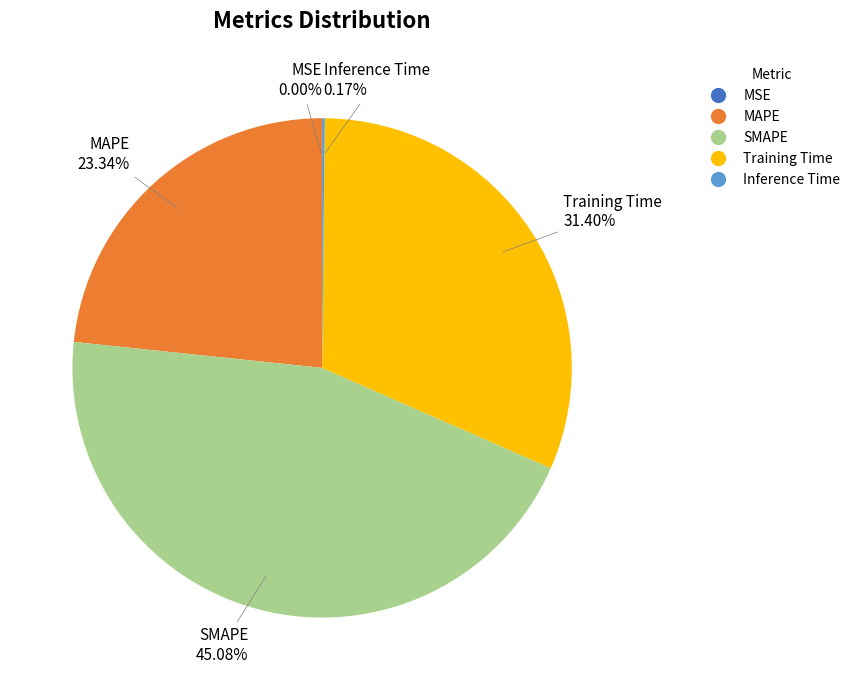

Is MAPE the majority of the pie?

No